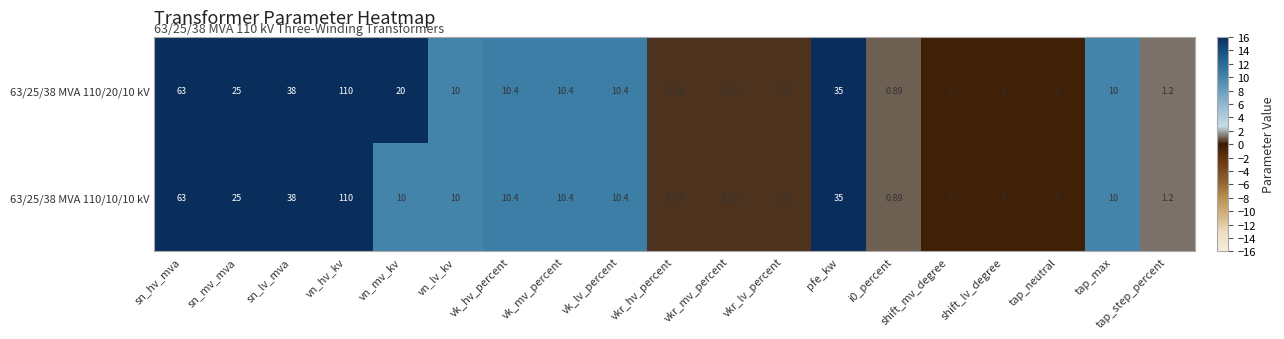

Where does the 63/25/38 MVA 110/20/10 kV series first go above 10?

sn_hv_mva